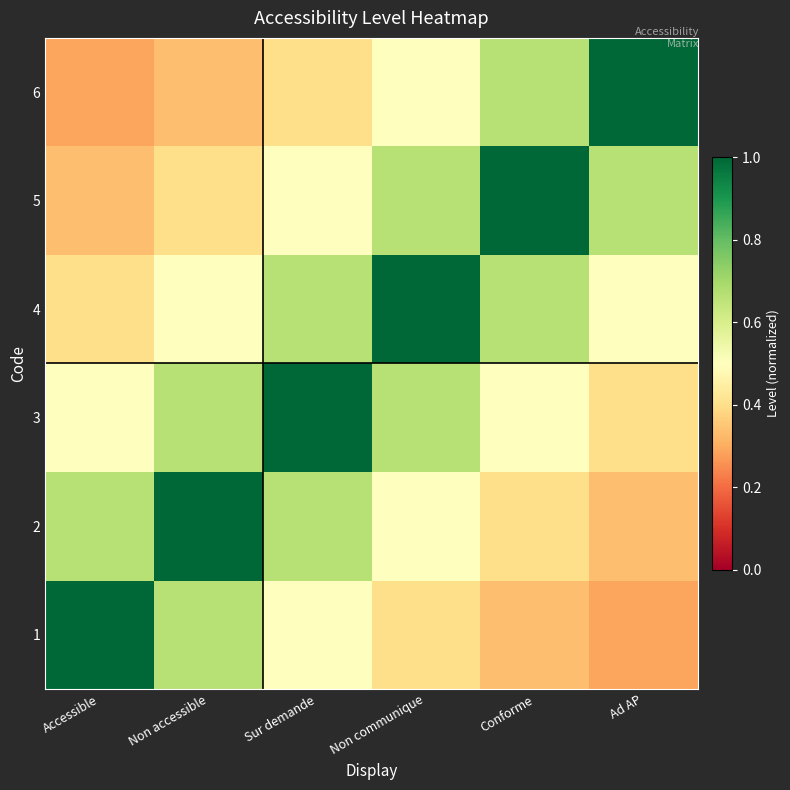

What is the difference between the highest and lowest values at Conforme?

0.7